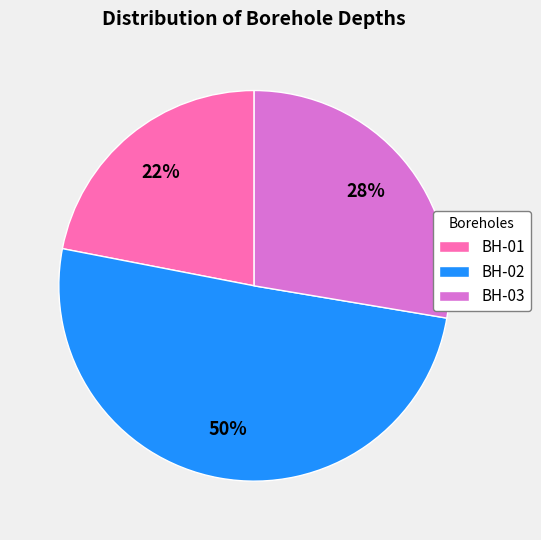

To the nearest percent, what is the difference between the BH-03 and BH-01 slice percentages?

6%